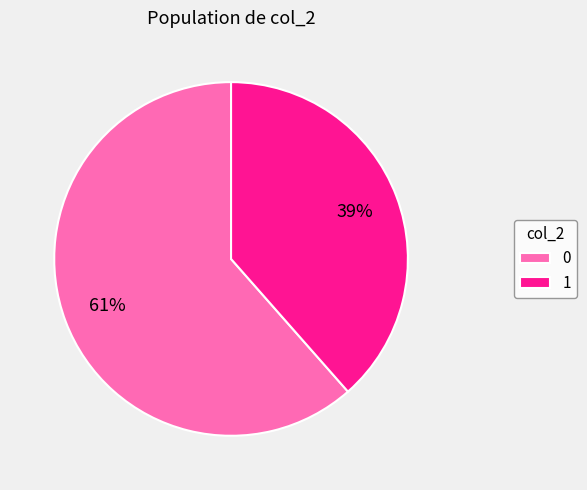

How many segments does this pie chart have?

2